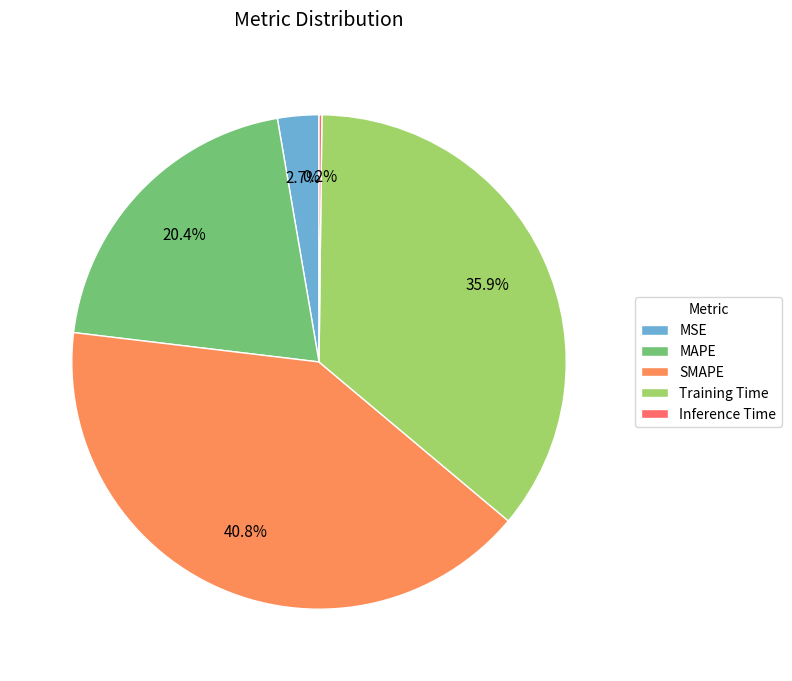

Is there any slice that represents more than half of the pie?

No